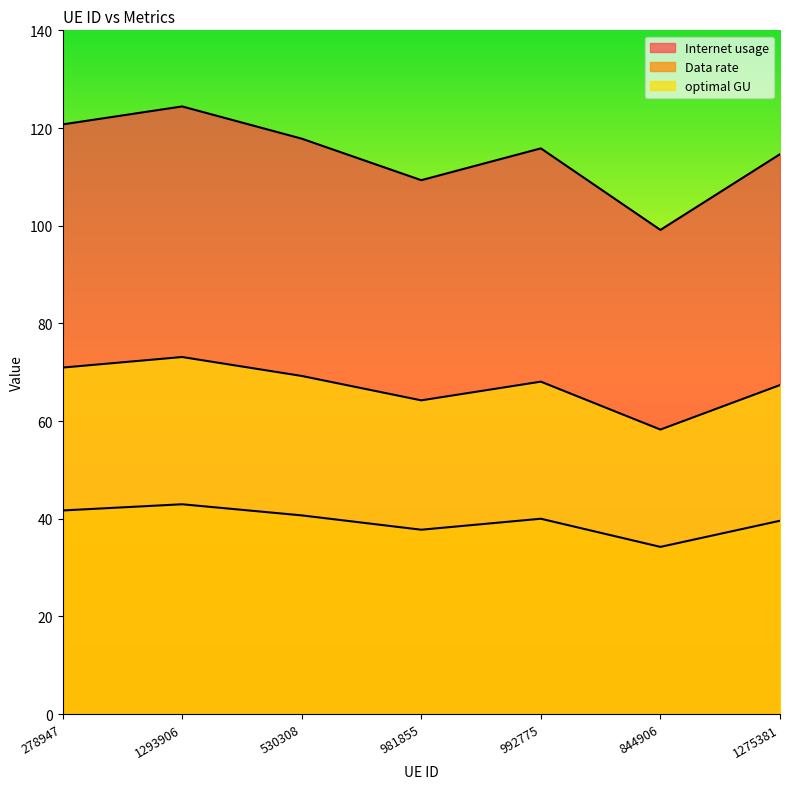

At which category does the chart reach its peak across all series?

1293906